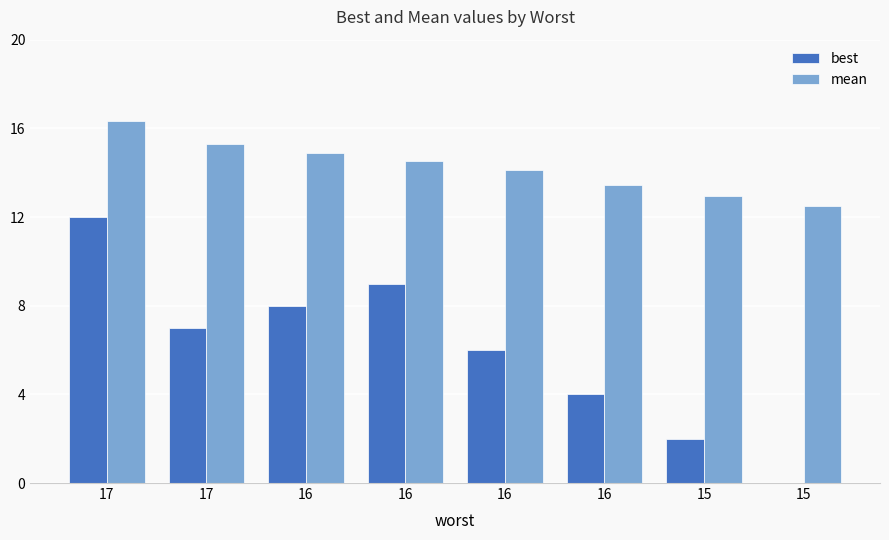

How many groups of bars are there?

8